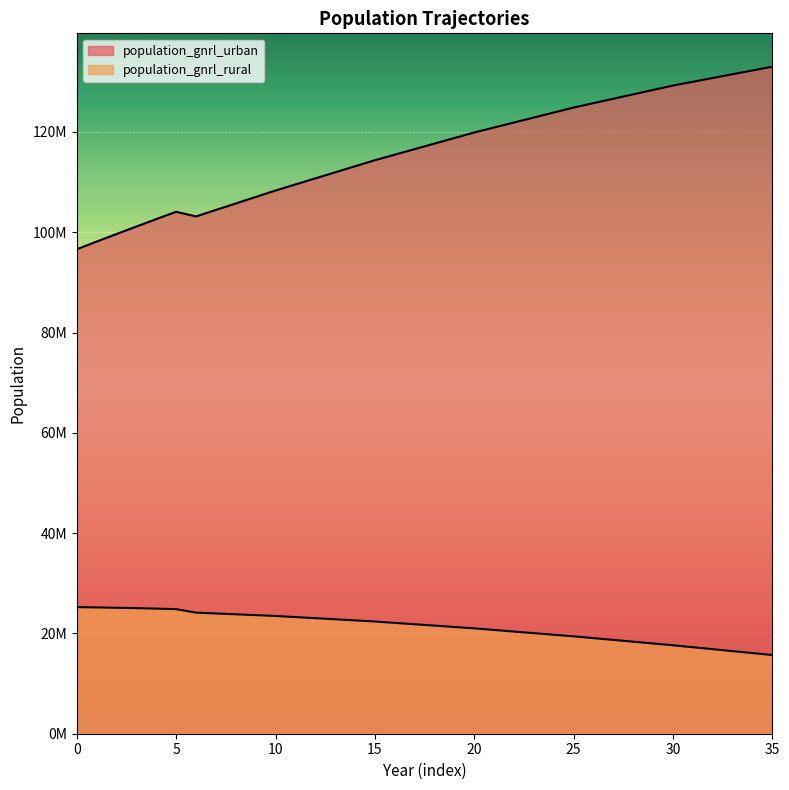

In population_gnrl_urban, how many points are higher than both neighbors (excluding endpoints)?

1